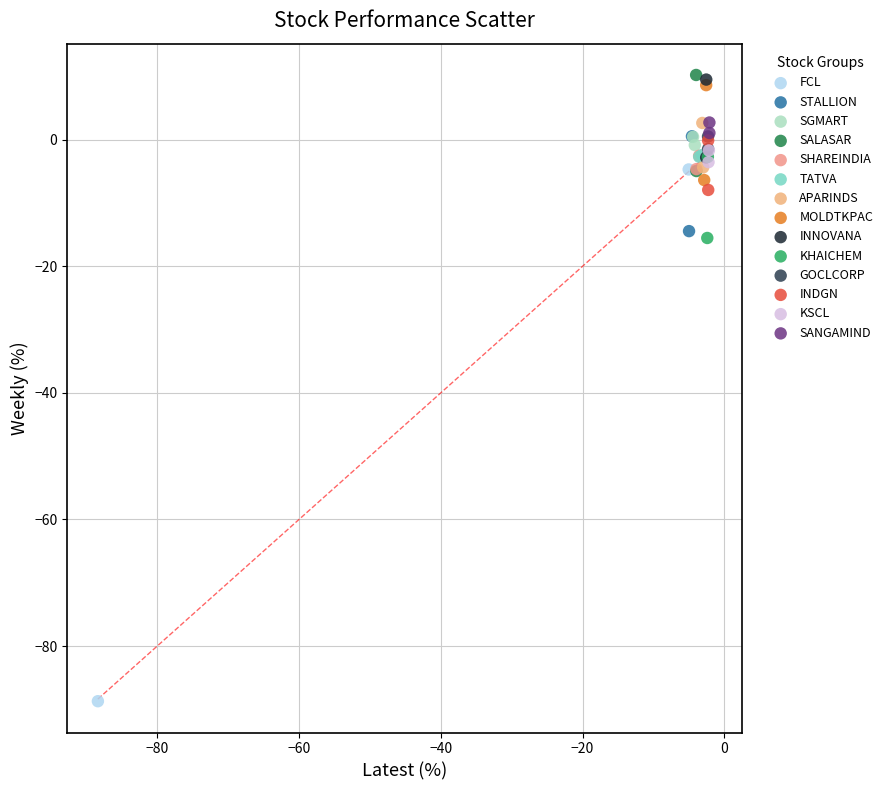

What are all the series names shown in the legend?

FCL, STALLION, SGMART, SALASAR, SHAREINDIA, TATVA, APARINDS, MOLDTKPAC, INNOVANA, KHAICHEM, GOCLCORP, INDGN, KSCL, SANGAMIND